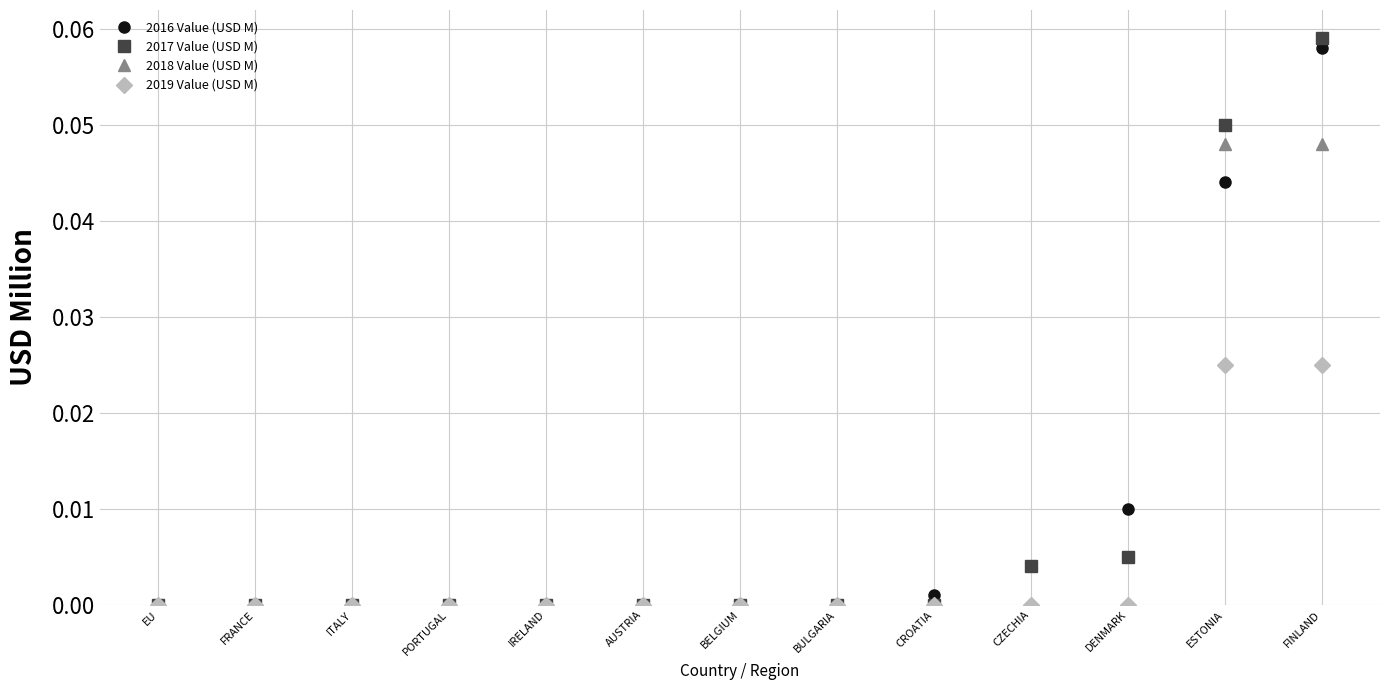

At which category does the chart reach its peak across all series?

FINLAND